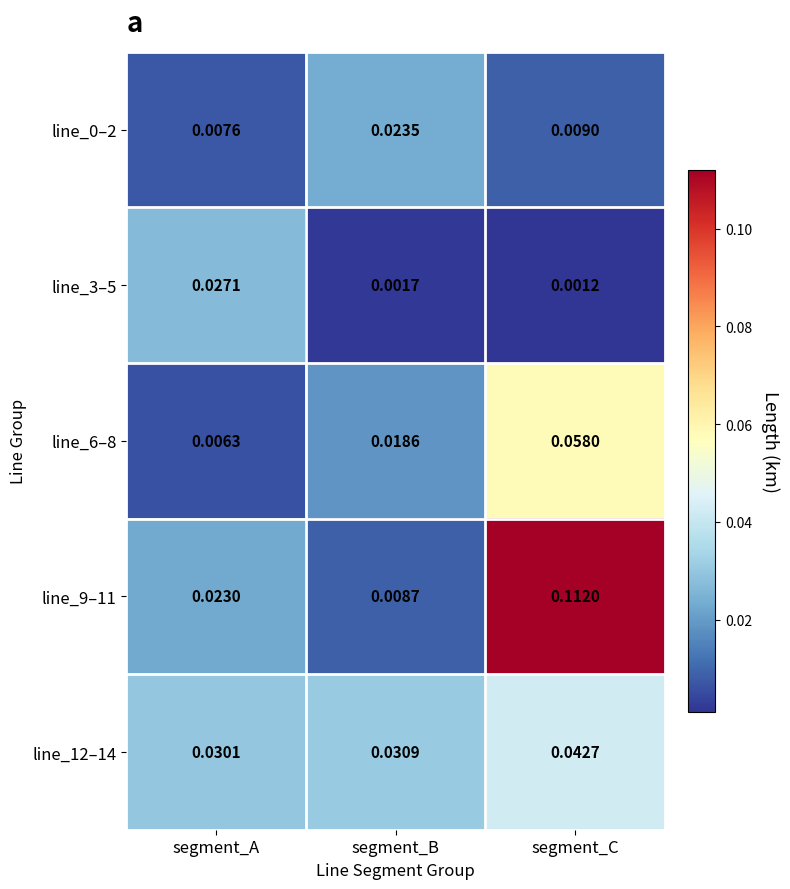

Which category has the lowest value across all series?

segment_C